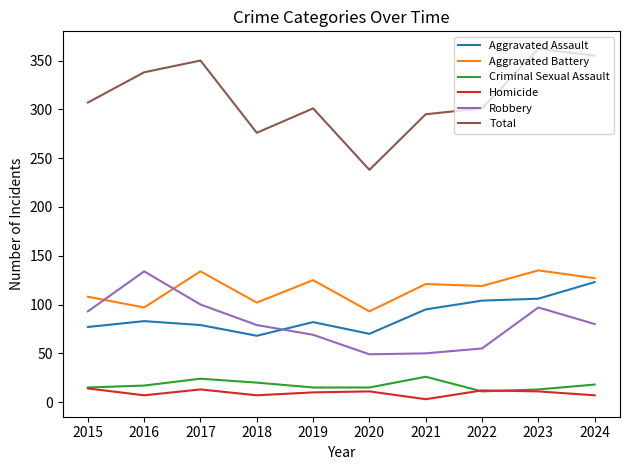

Is the value of Aggravated Battery at 2016 greater than the value of Aggravated Assault at 2016?

Yes